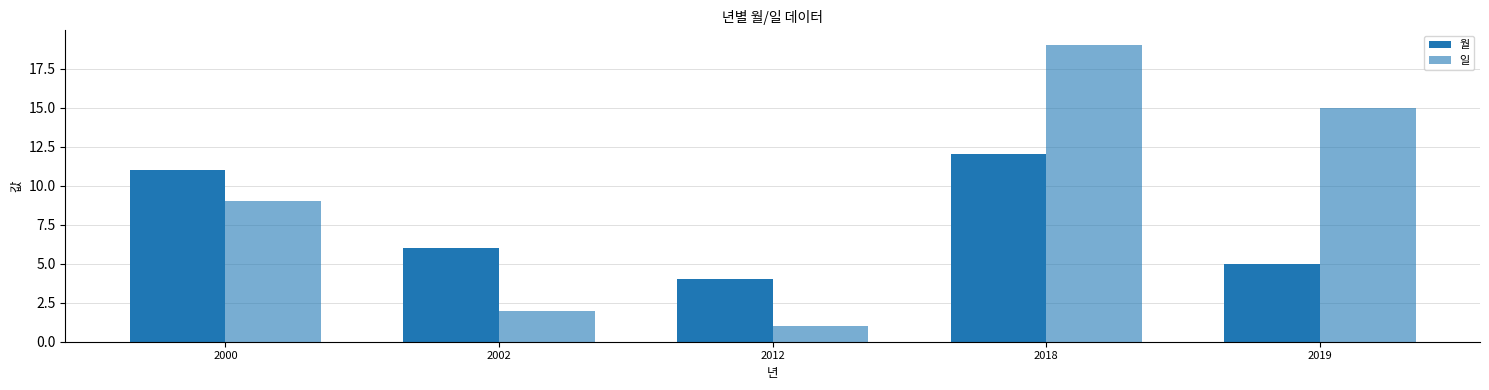

Is the value of 월 at 2002 greater than the value of 일 at 2019?

No